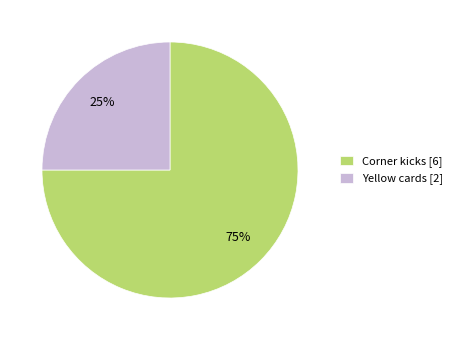

Which slice is the smallest?

Yellow cards